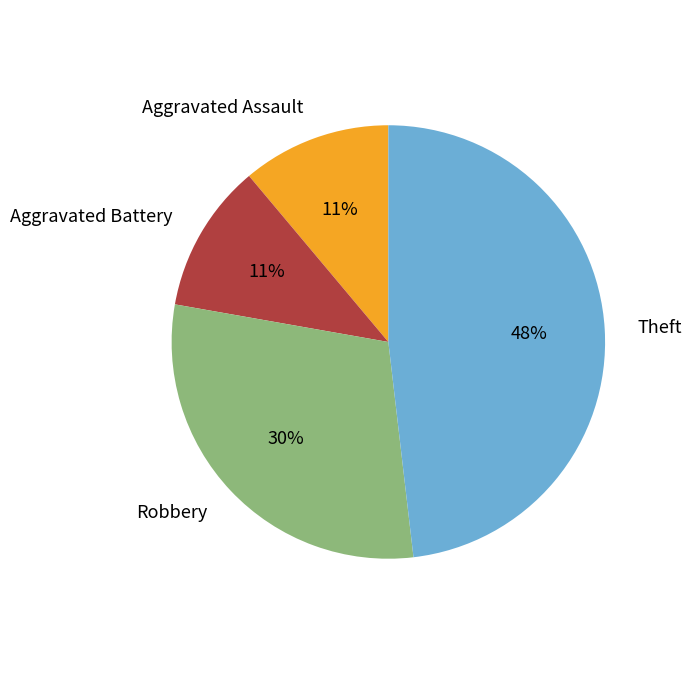

To the nearest percent, what is the difference between the Robbery and Aggravated Battery slice percentages?

19%